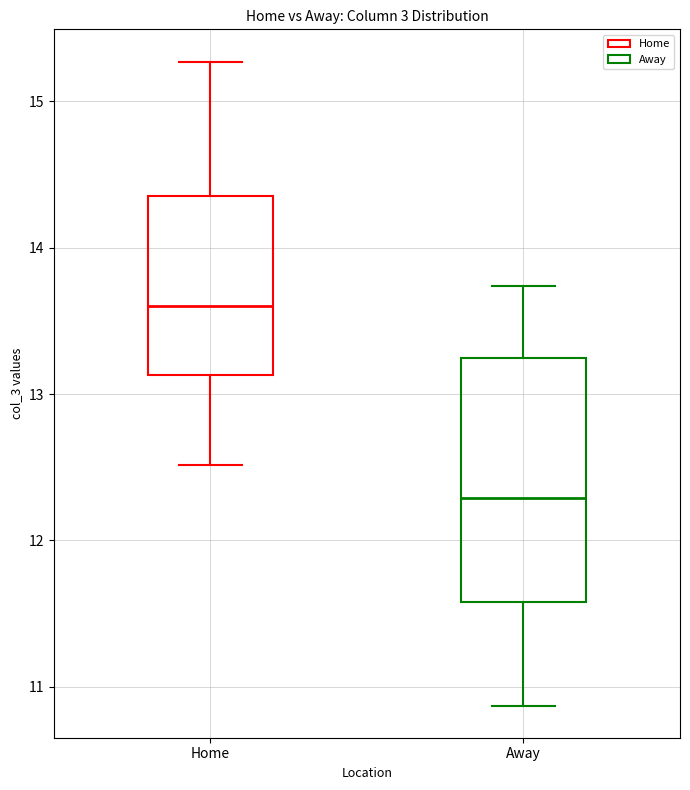

Where is the upper edge of the box for Home on the y-axis? The values are not printed on the chart, so give them approximately, as read against the axis.

14.4